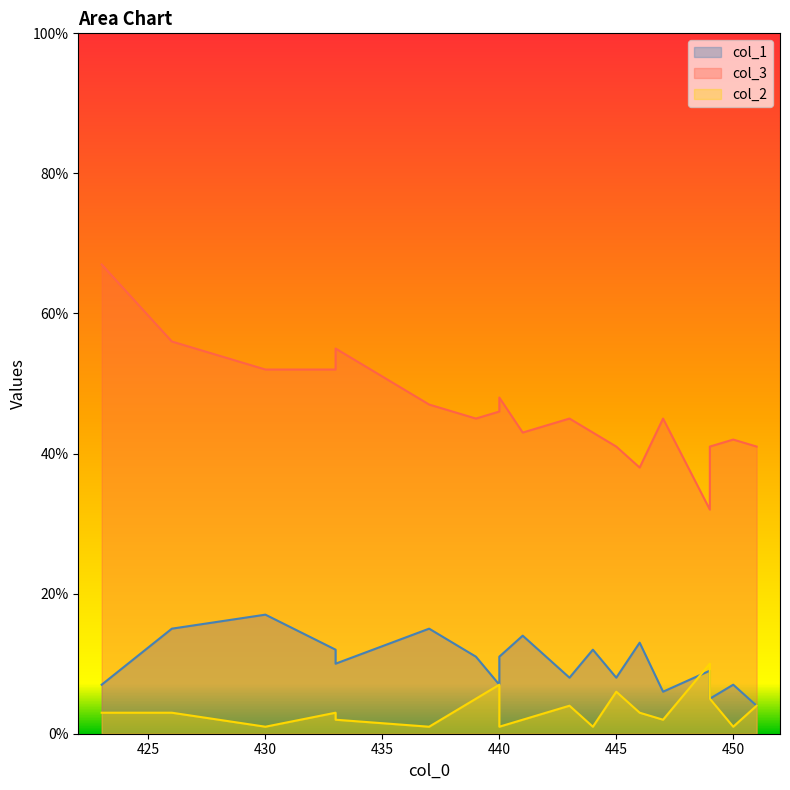

What is the maximum value for col_2?

10